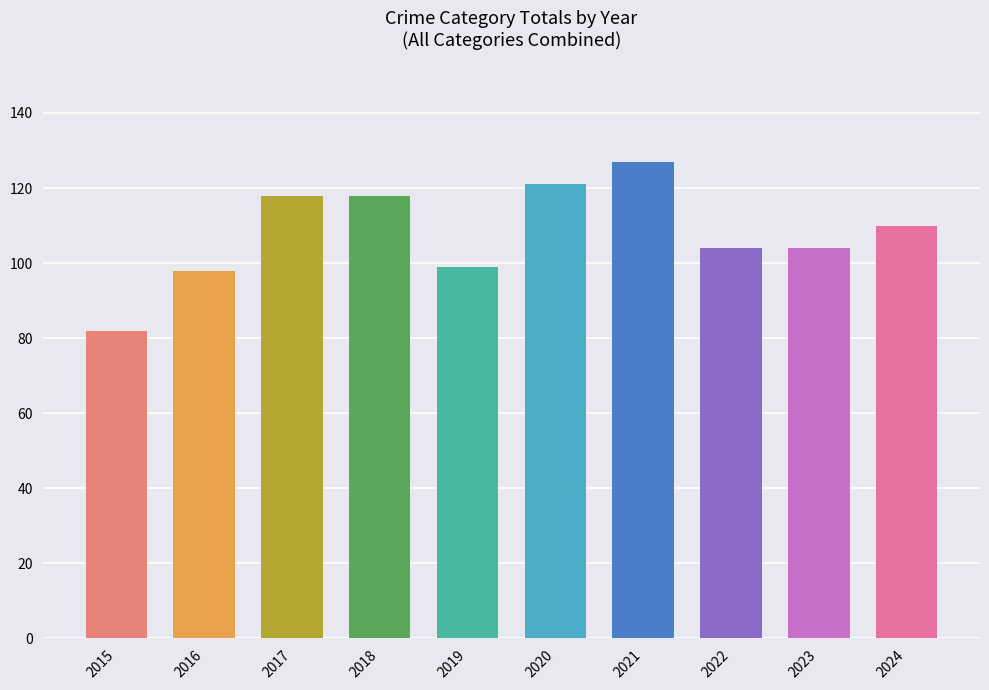

The value at 2016 is 60. True or false?

False